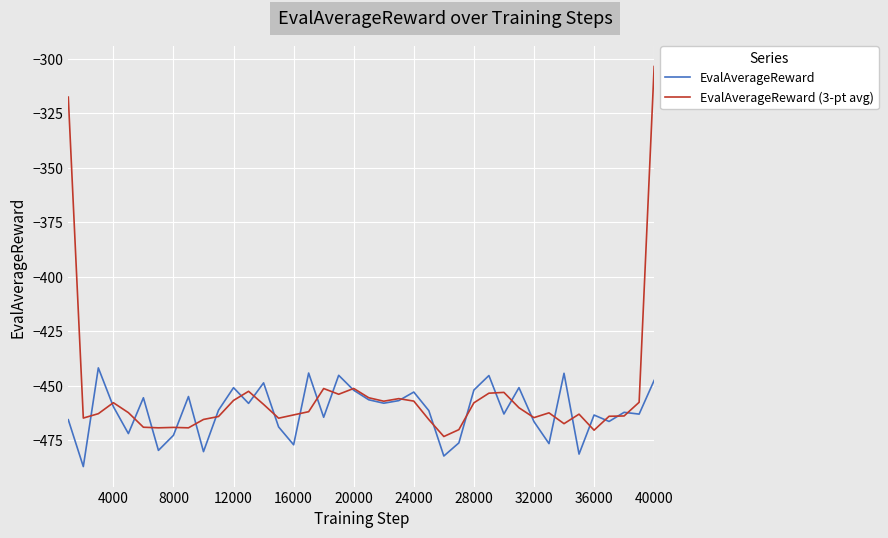

Which series has the widest spread of values?

EvalAverageReward (3-pt avg)